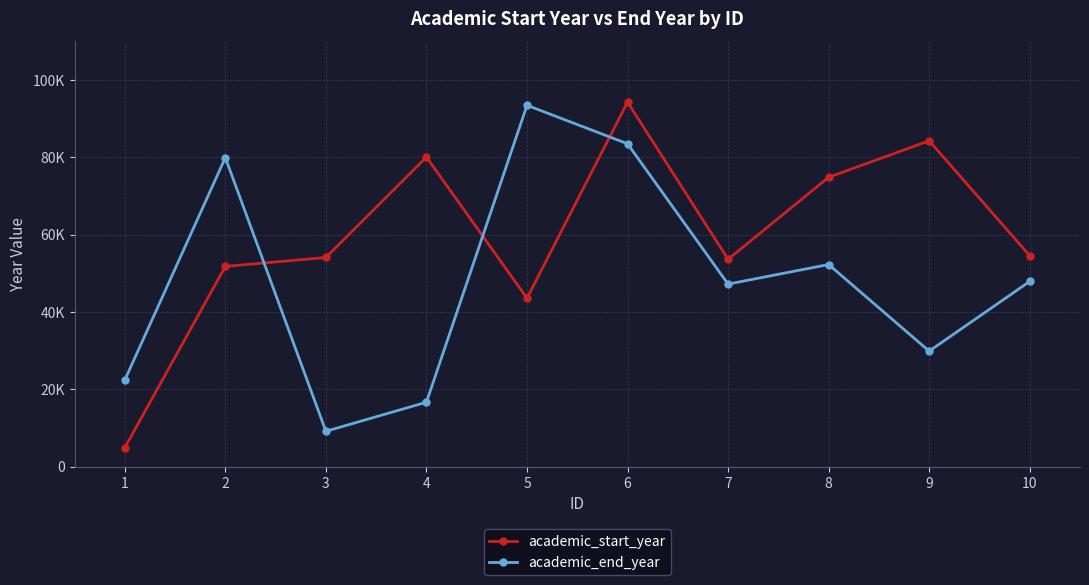

What is the difference between the academic_start_year values at 9 and 10?

29701